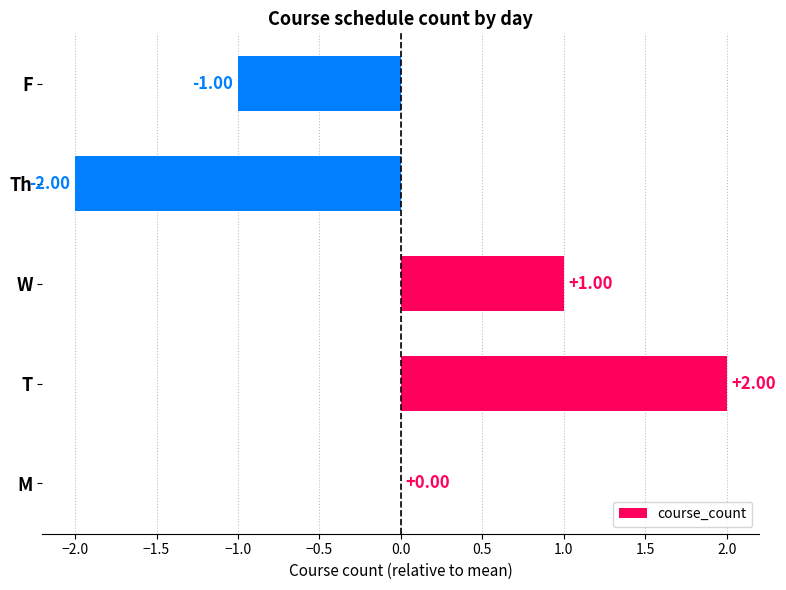

Where is the data nearest to the value 0?

M